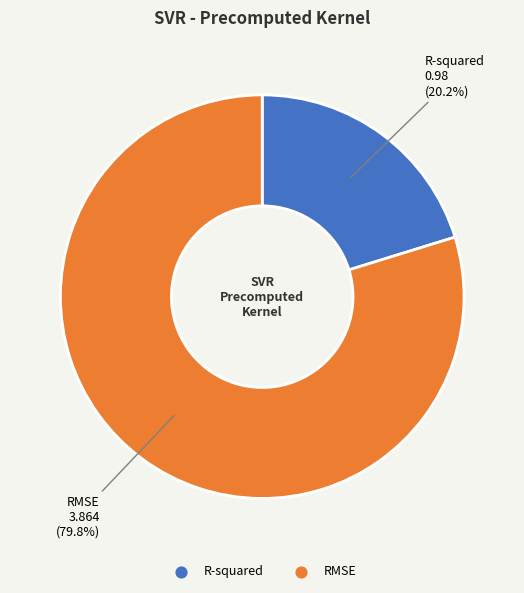

What is the ratio of the value at R-squared to the value at RMSE?

0.3